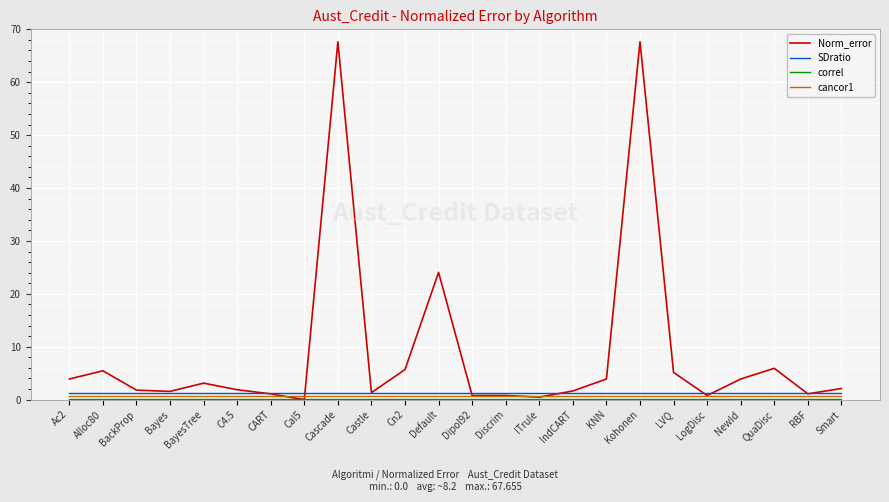

Is it true that Norm_error equals 1.9 at C4.5?

True